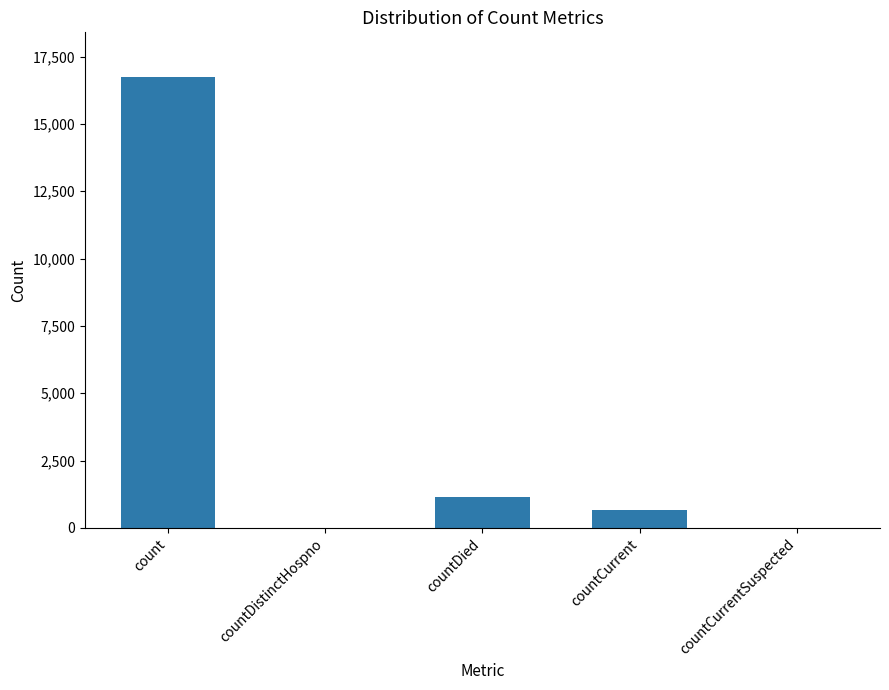

The value at countCurrent is 668. True or false?

True